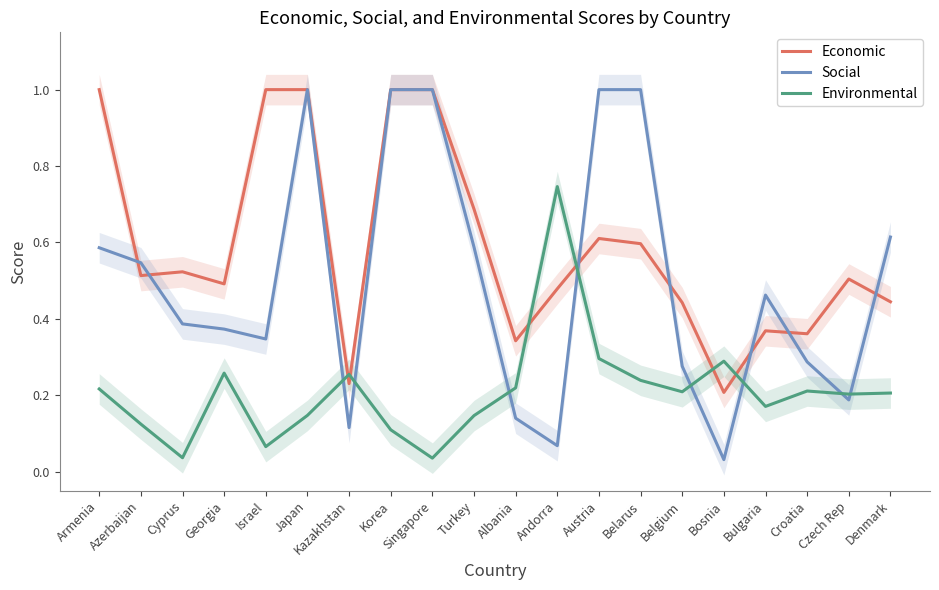

What is the total value across all series at Japan?

2.1